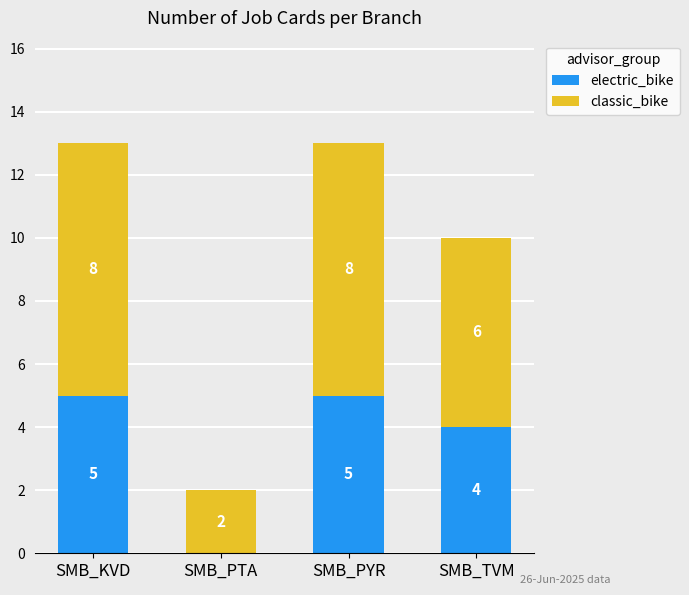

What value does the electric_bike series have at SMB_TVM?

4